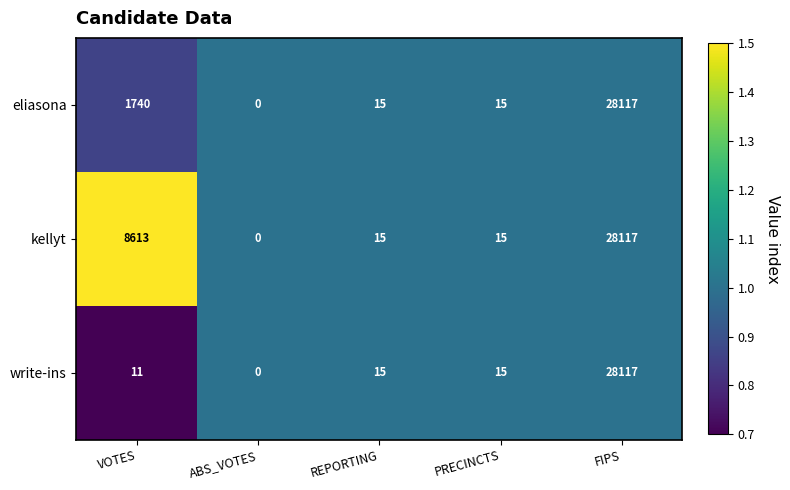

What is the sum of the eliasona values at PRECINCTS and ABS_VOTES?

15